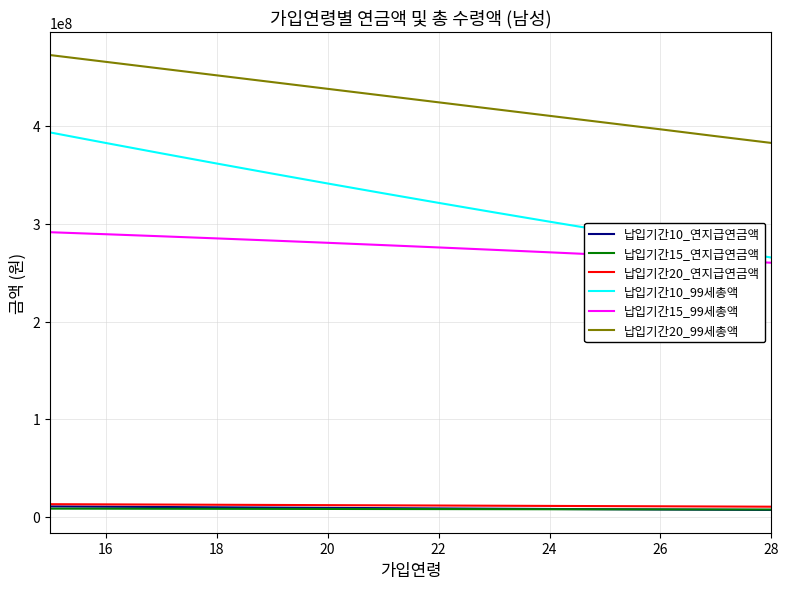

How many times do 납입기간10_연지급연금액 and 납입기간15_연지급연금액 cross each other?

1